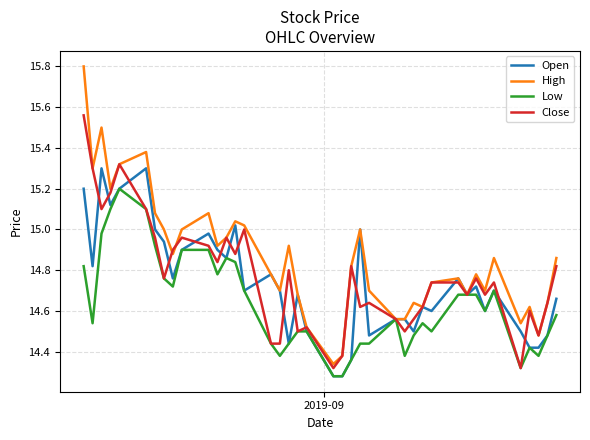

What are all the series names shown in the legend?

Open, High, Low, Close